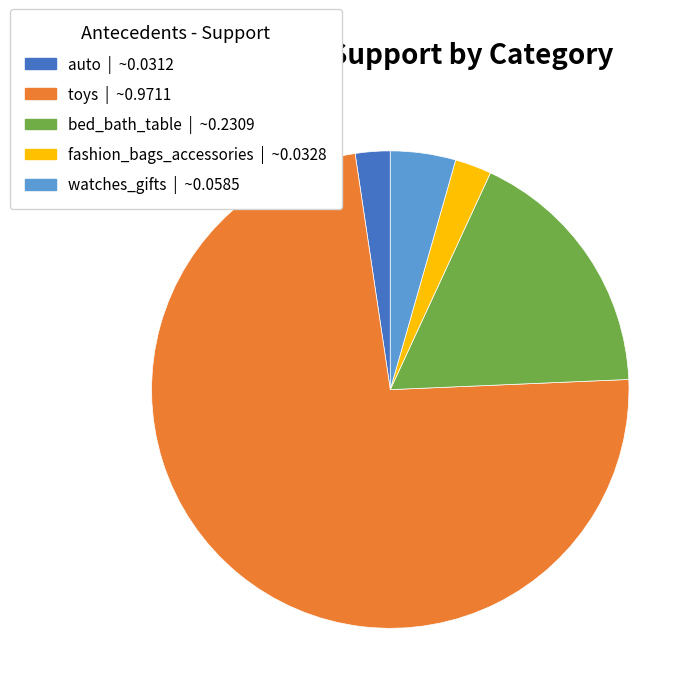

What is the largest slice in the pie chart?

toys